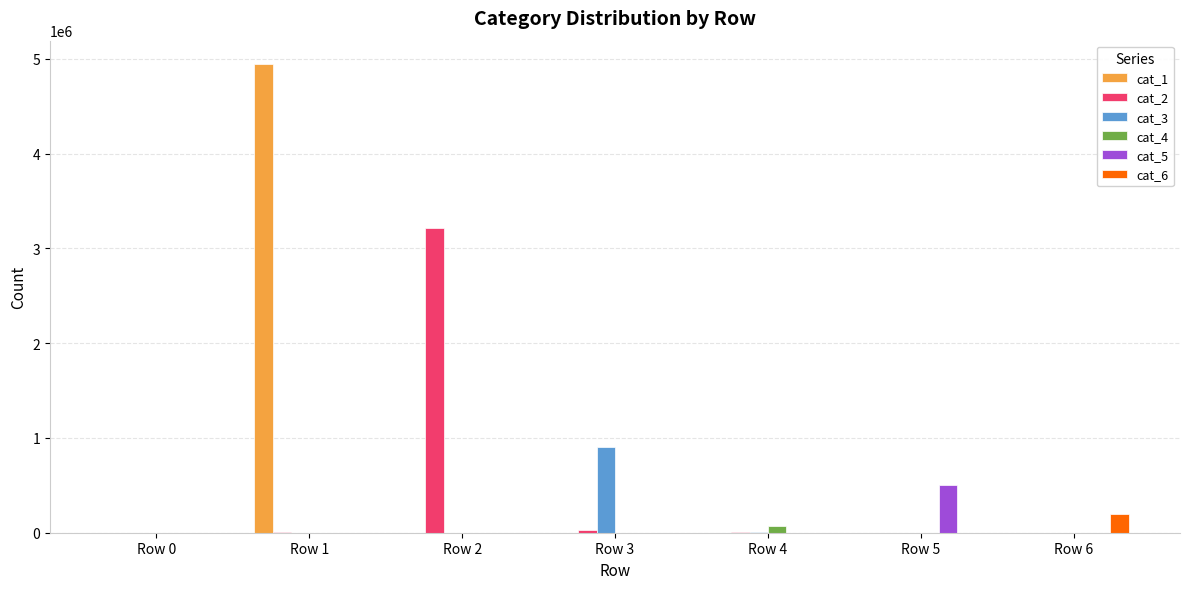

What is the highest value of the cat_5 series?

508086